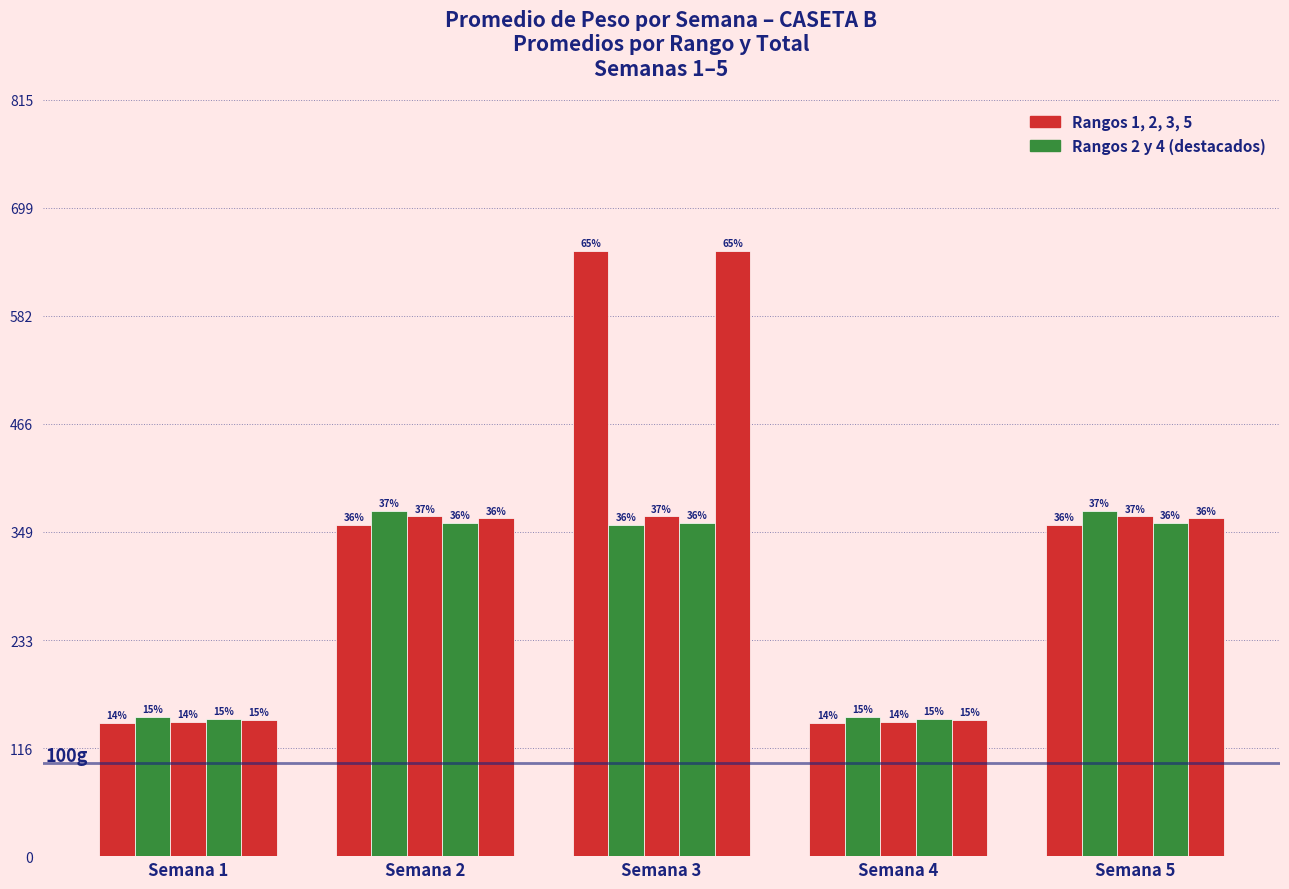

The value of Rango 1 at Semana 5 is 613.3. True or false?

False